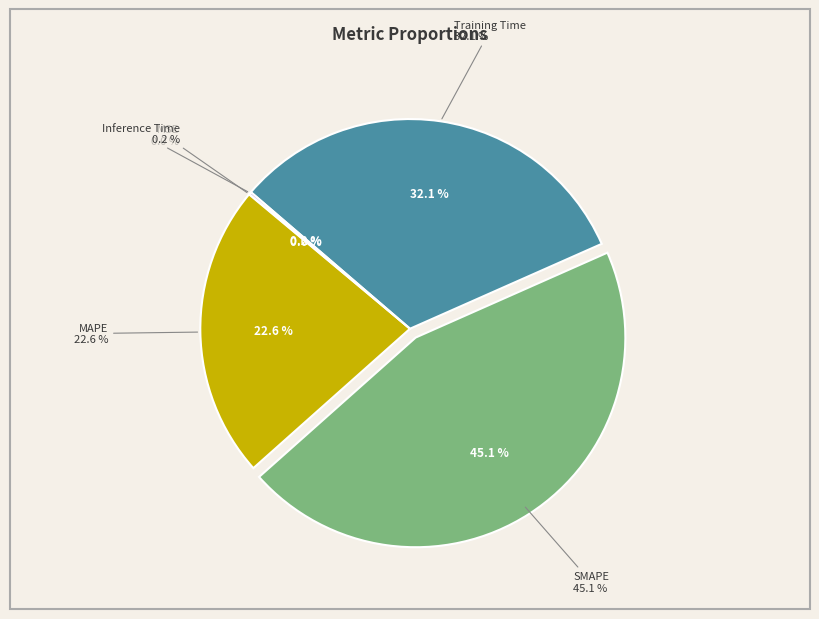

Which category has the biggest portion of the pie?

SMAPE